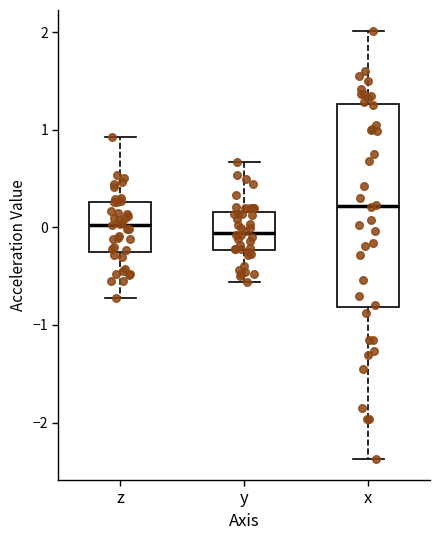

Where does the lower whisker of the box for y end on the y-axis? The values are not printed on the chart, so give them approximately, as read against the axis.

-0.6